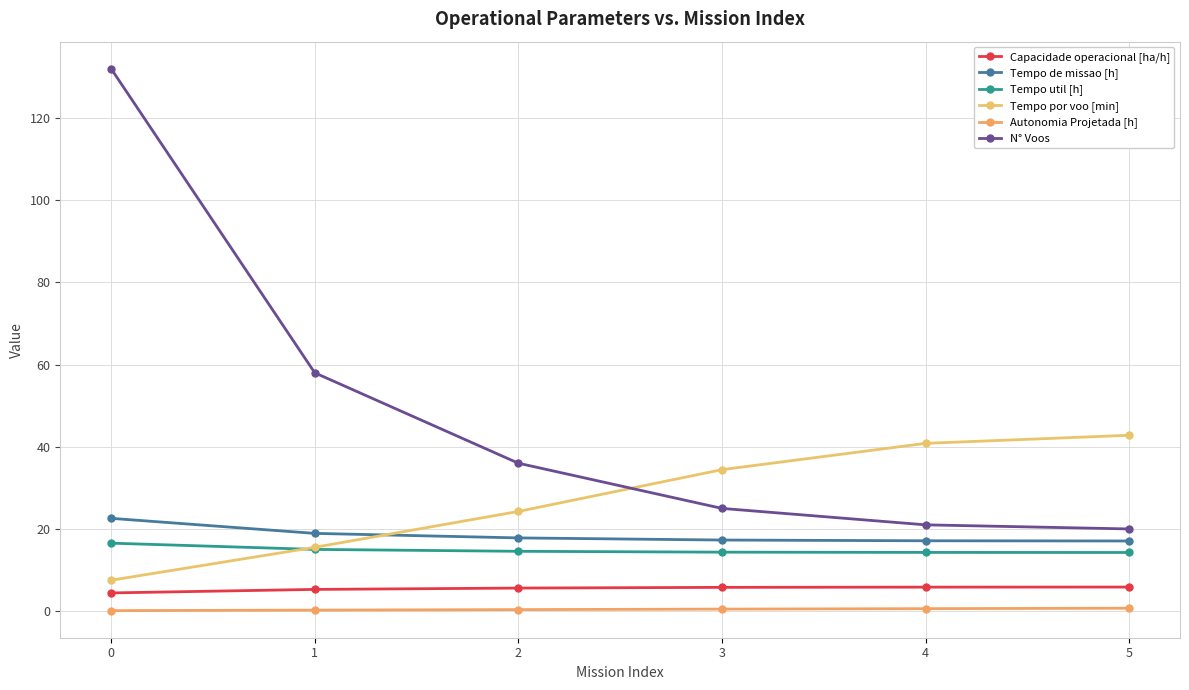

The value of Tempo por voo [min] at 2 is 13.1. True or false?

False